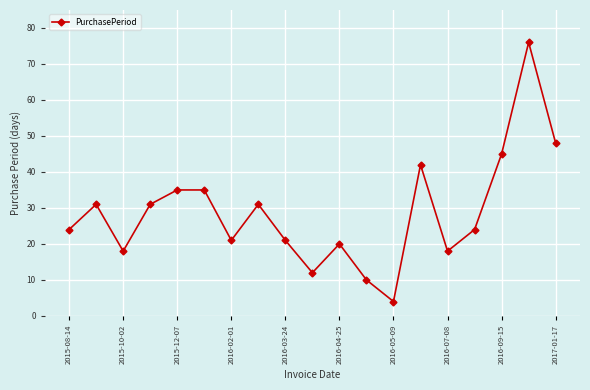

True or false: there are more than 2 points higher than both neighbors.

True